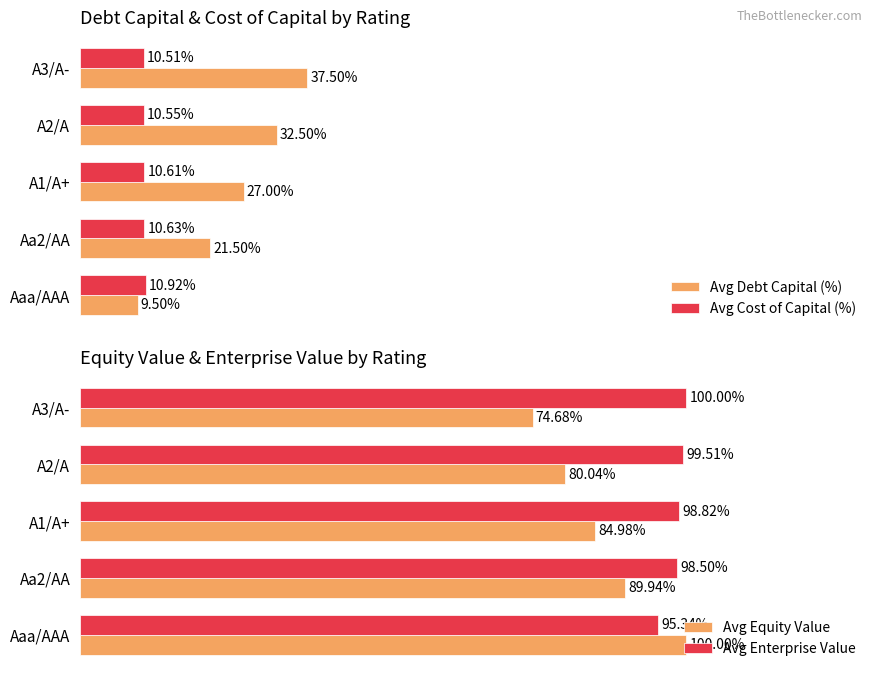

Rank the categories by Avg Equity Value value from lowest to highest.

A3/A-, A2/A, A1/A+, Aa2/AA, Aaa/AAA